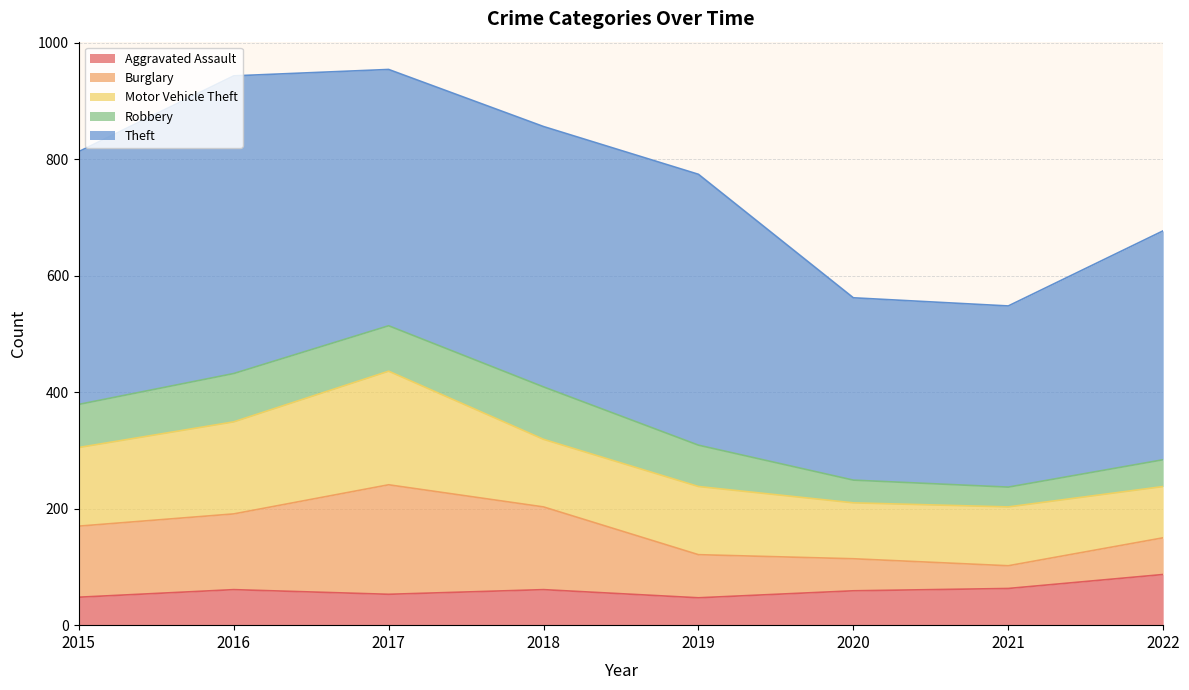

Reading right to left, transcribe all the data shown in this chart.

Aggravated Assault: 2022=87	2021=63	2020=59	2019=47	2018=61	2017=53	2016=61	2015=48
Burglary: 2022=63	2021=39	2020=55	2019=74	2018=142	2017=188	2016=130	2015=122
Motor Vehicle Theft: 2022=88	2021=101	2020=96	2019=117	2018=116	2017=195	2016=158	2015=135
Robbery: 2022=46	2021=34	2020=39	2019=71	2018=90	2017=78	2016=83	2015=74
Theft: 2022=393	2021=311	2020=313	2019=465	2018=447	2017=440	2016=511	2015=434